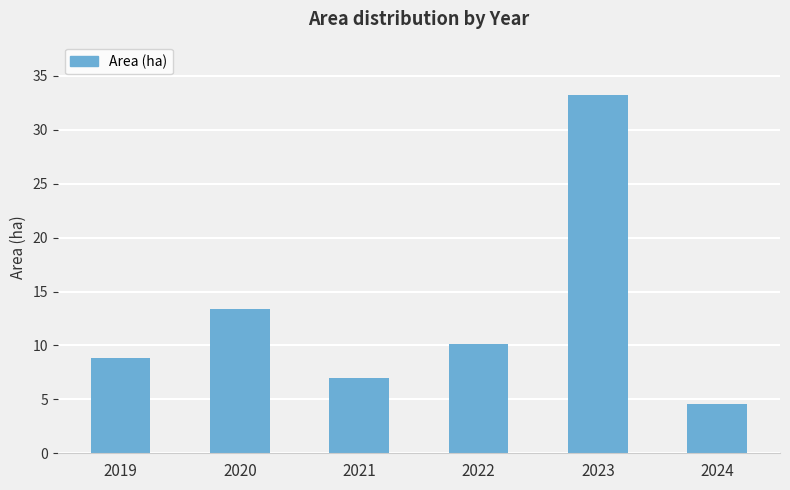

What is the maximum value shown in the chart?

33.2